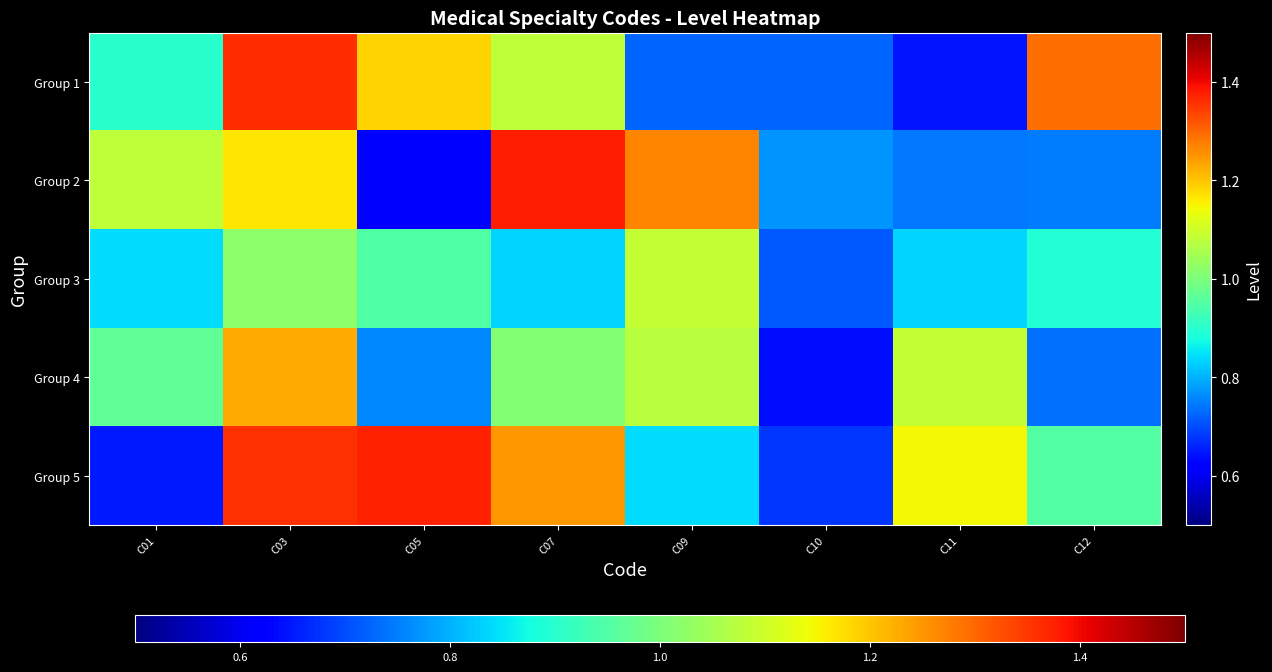

What is the difference between the highest and lowest values at C01?

0.4